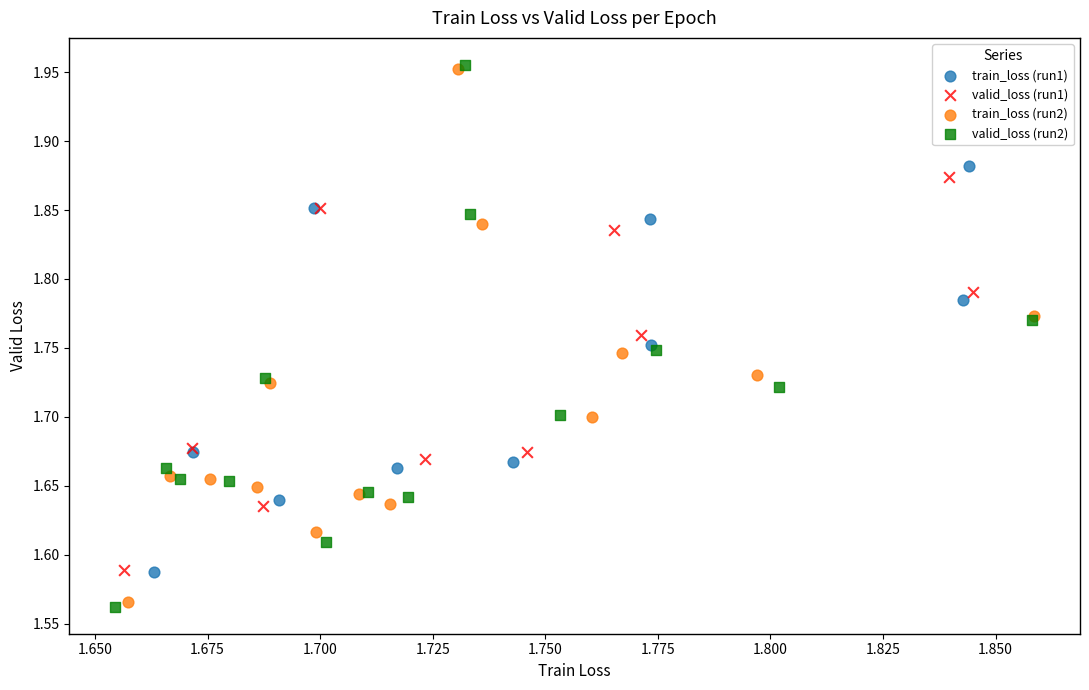

Which series has the widest spread of Y values?

valid_loss (run2)